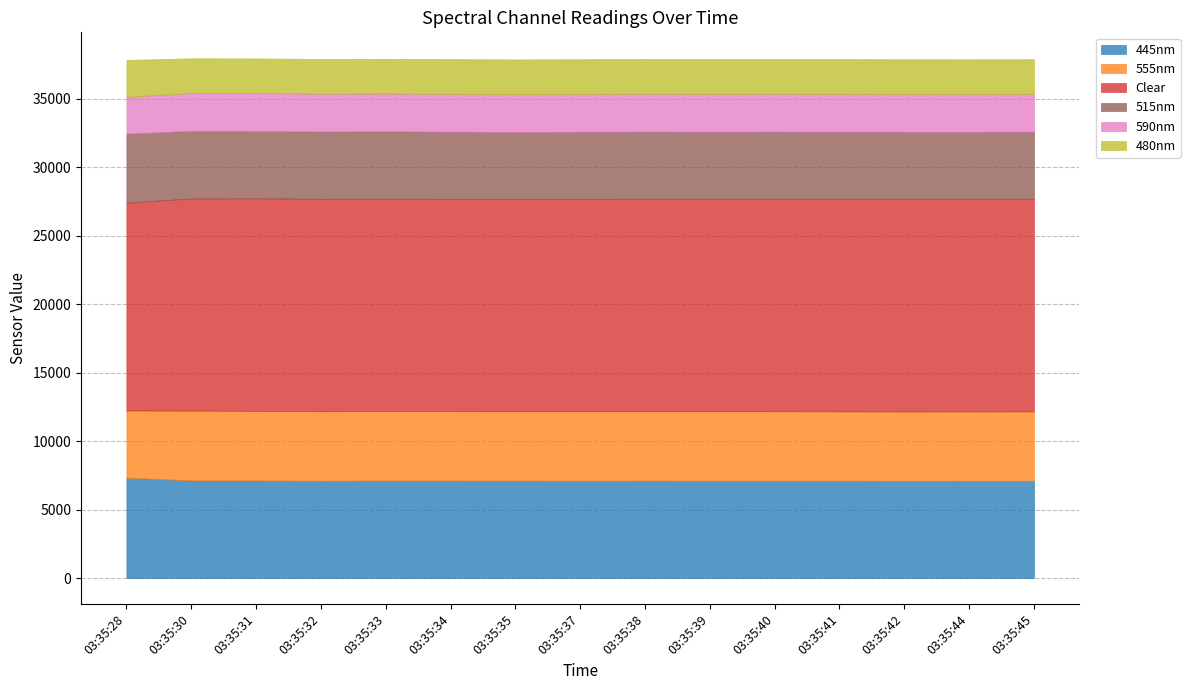

What are all the series names shown in the legend?

445nm, 555nm, Clear, 515nm, 590nm, 480nm